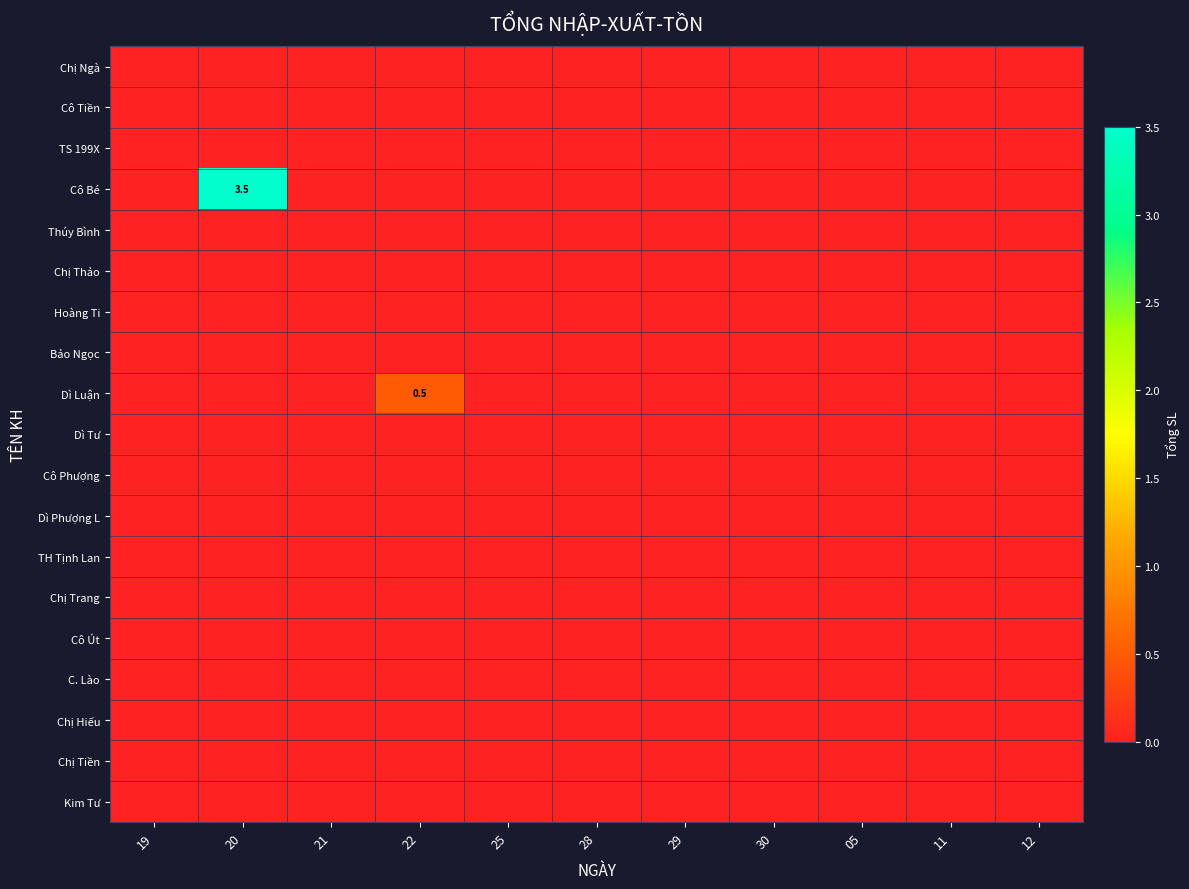

How many data points in Dì Luận are above 0?

1